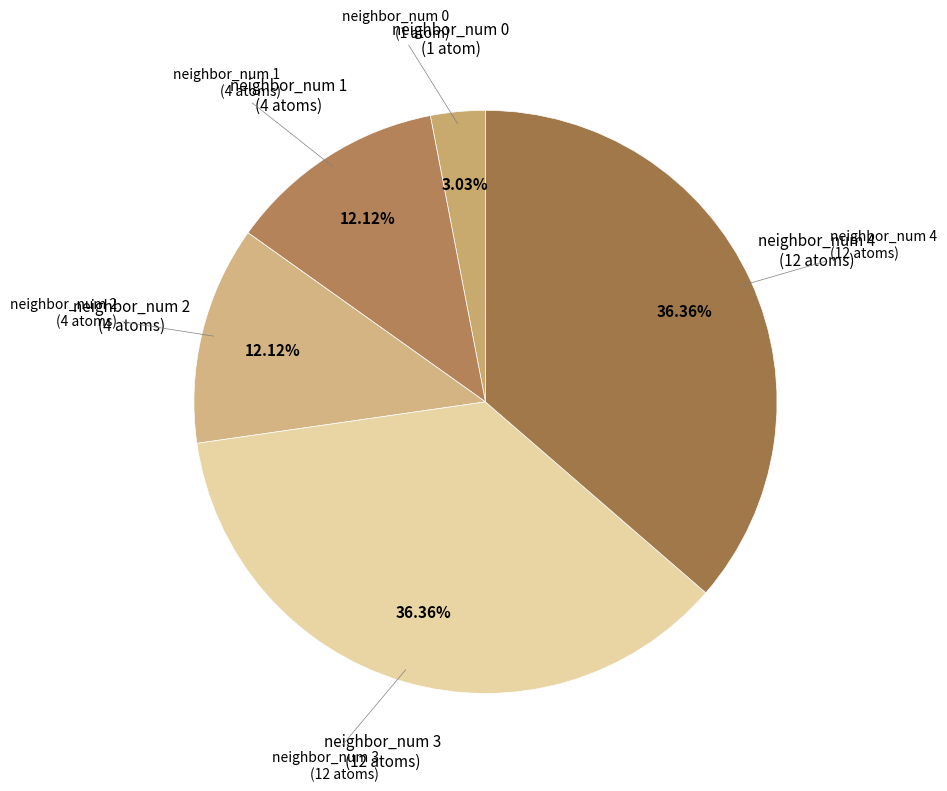

How many slices are in this pie chart?

5